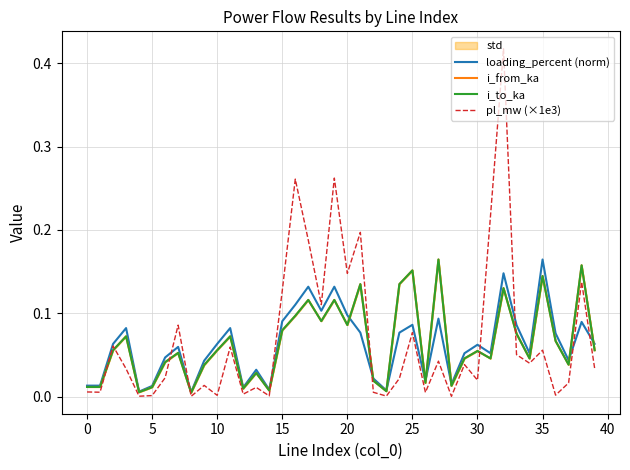

True or false: pl_mw (×1e3) and i_to_ka cross at least once.

True